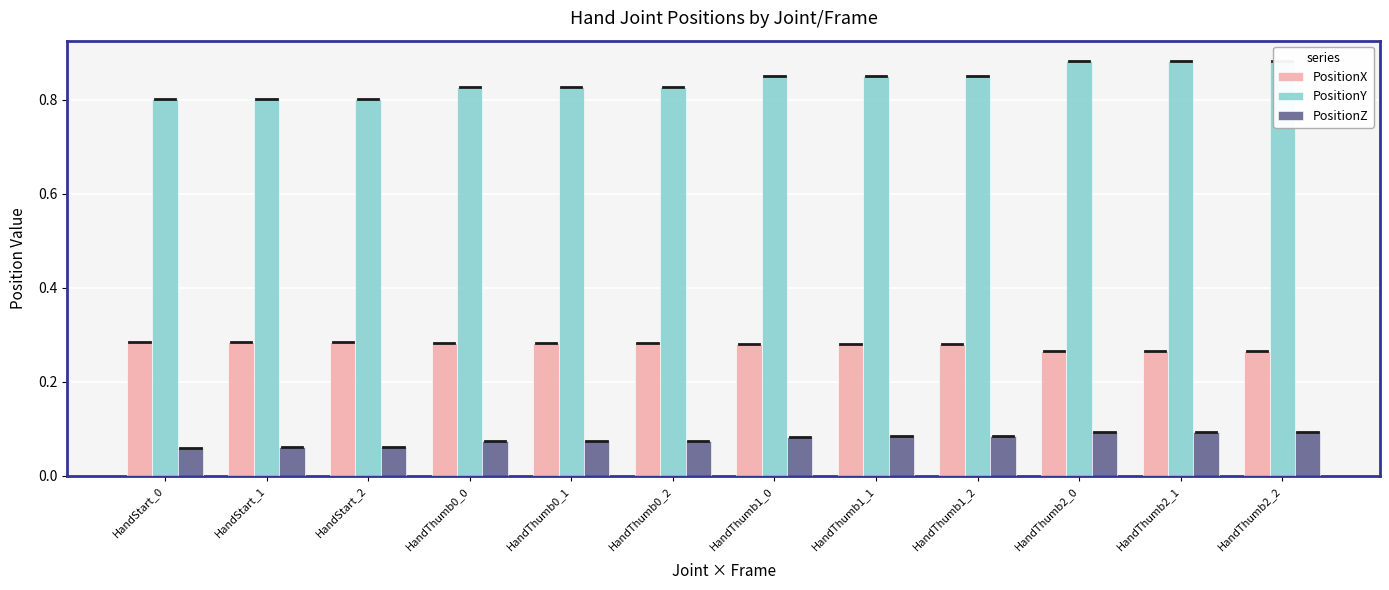

How many distinct data groups are displayed?

3